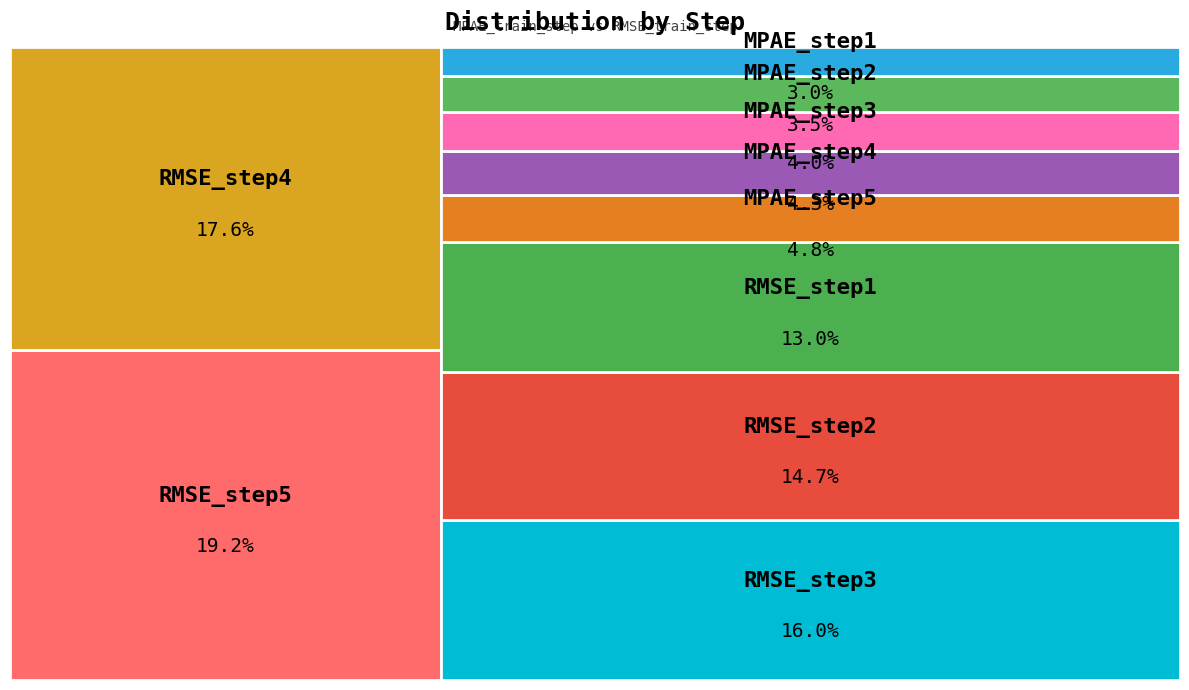

Is it true that step2 is 18% of the pie?

True